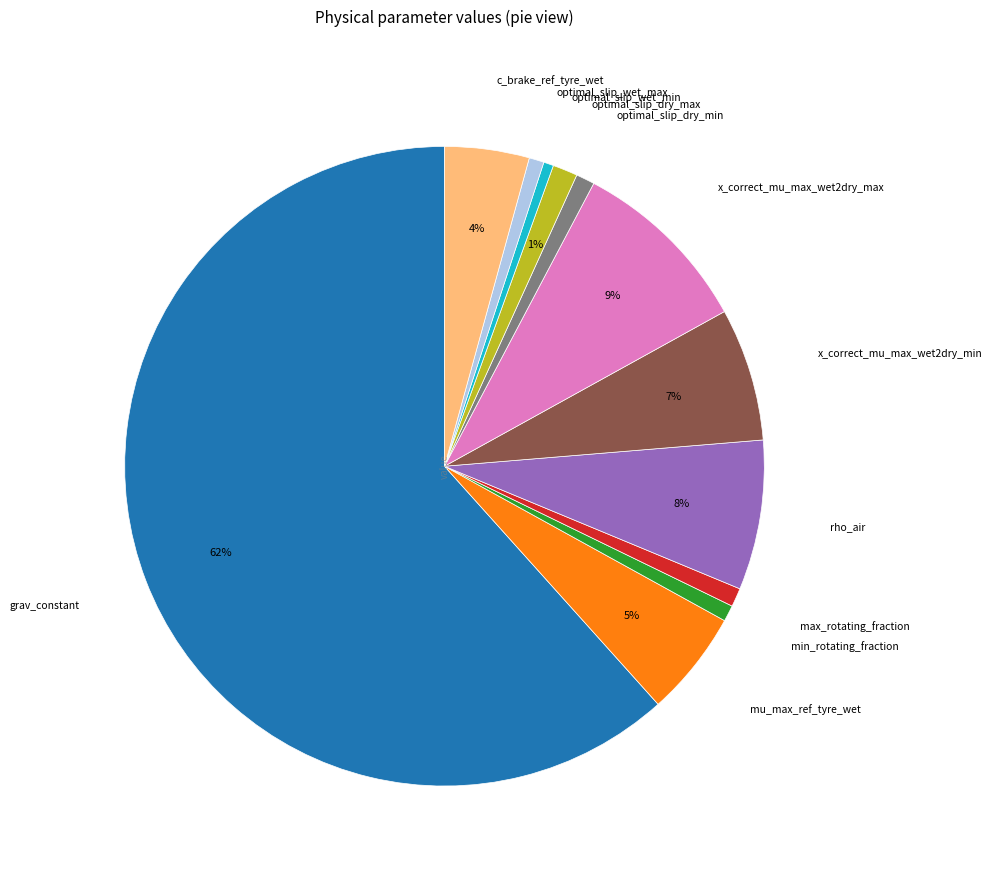

To the nearest percent, what is the average slice percentage?

8%